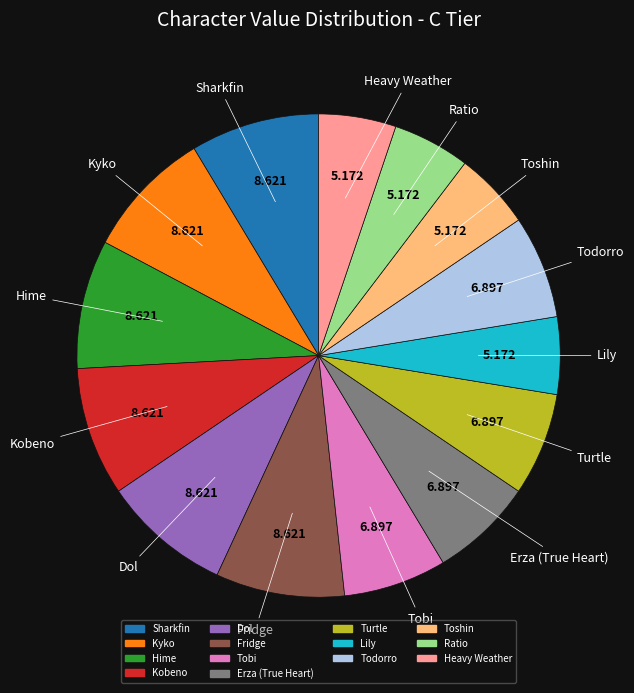

Between Ratio and Hime, which is larger?

Hime